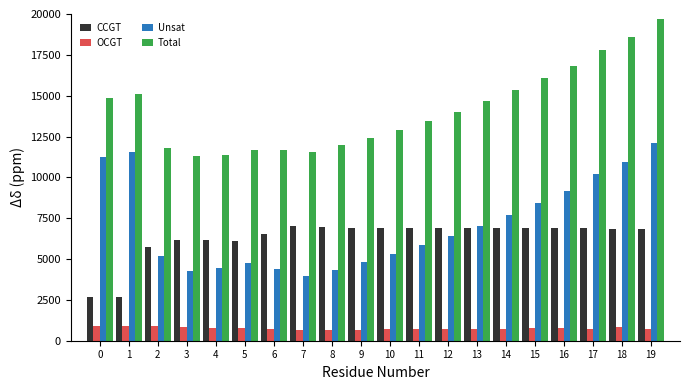

True or false: Unsat has a value of 9175 at 16.

True